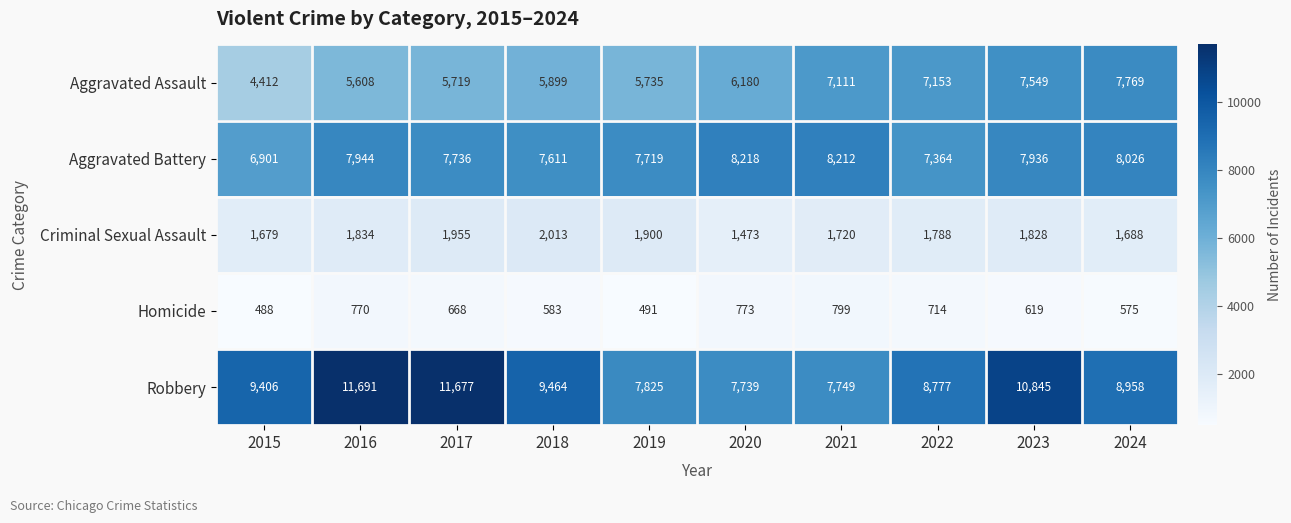

Is it true that Aggravated Battery equals 11420 at 2016?

False